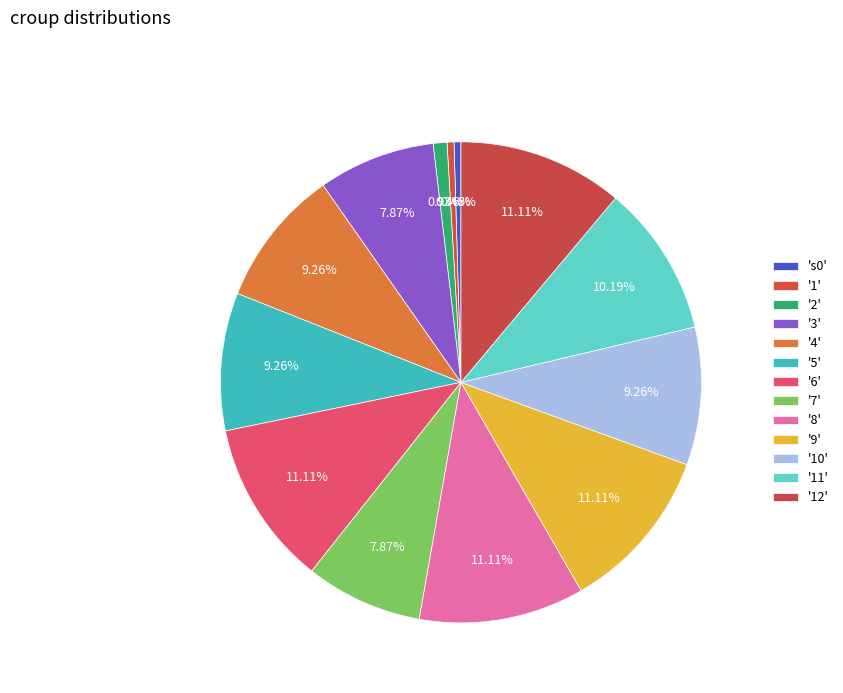

Count the number of slices in the pie.

13